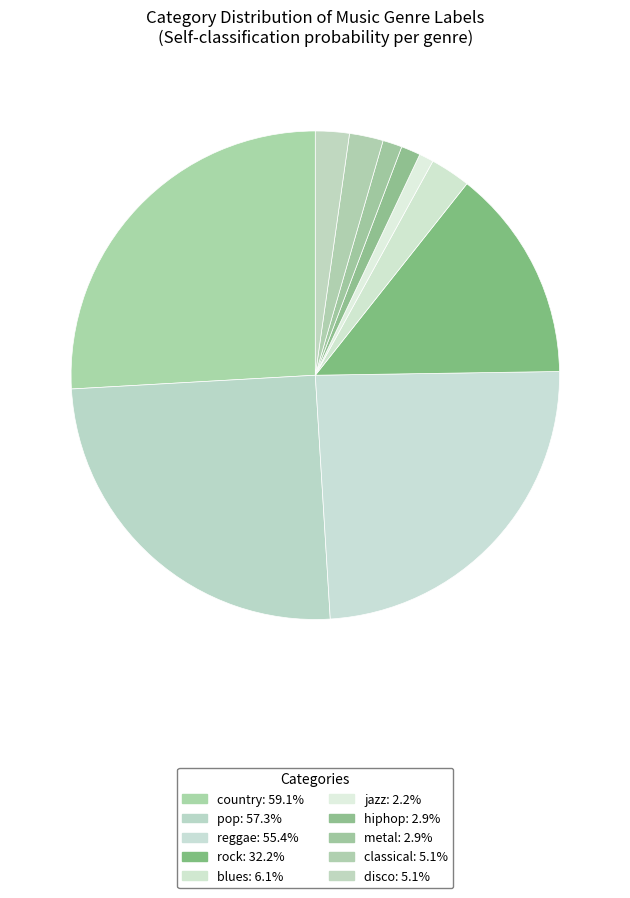

Count the number of slices in the pie.

10